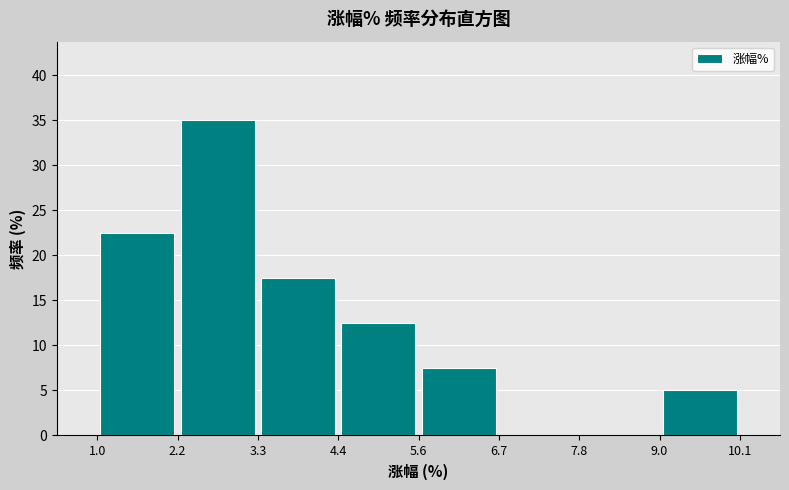

Over which range of the x-axis is the bar tallest?

2.2 to 3.3